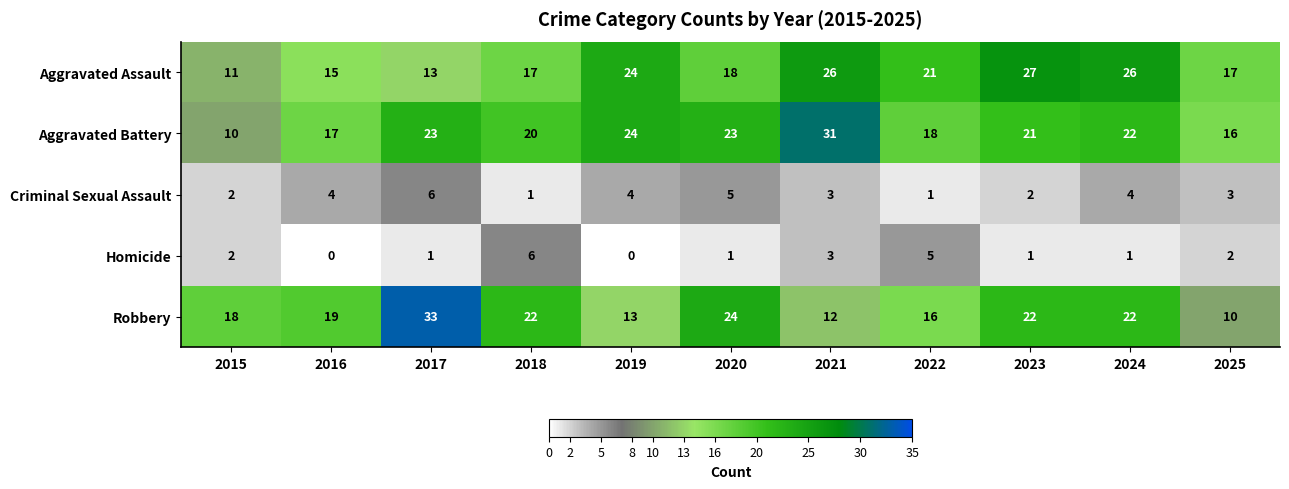

At which label does Homicide first exceed 1?

2015